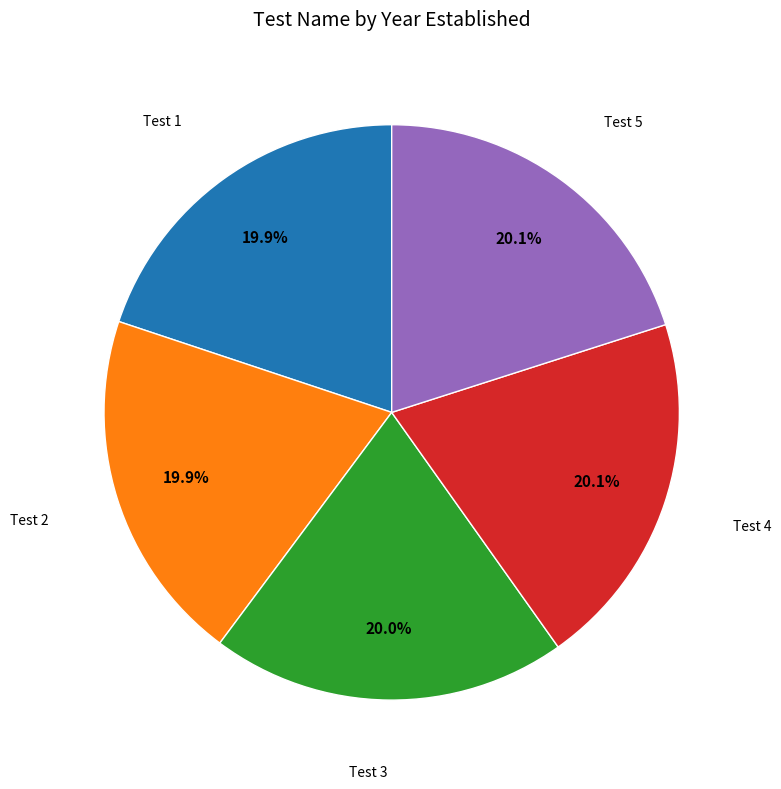

Is there a majority slice in this chart?

No